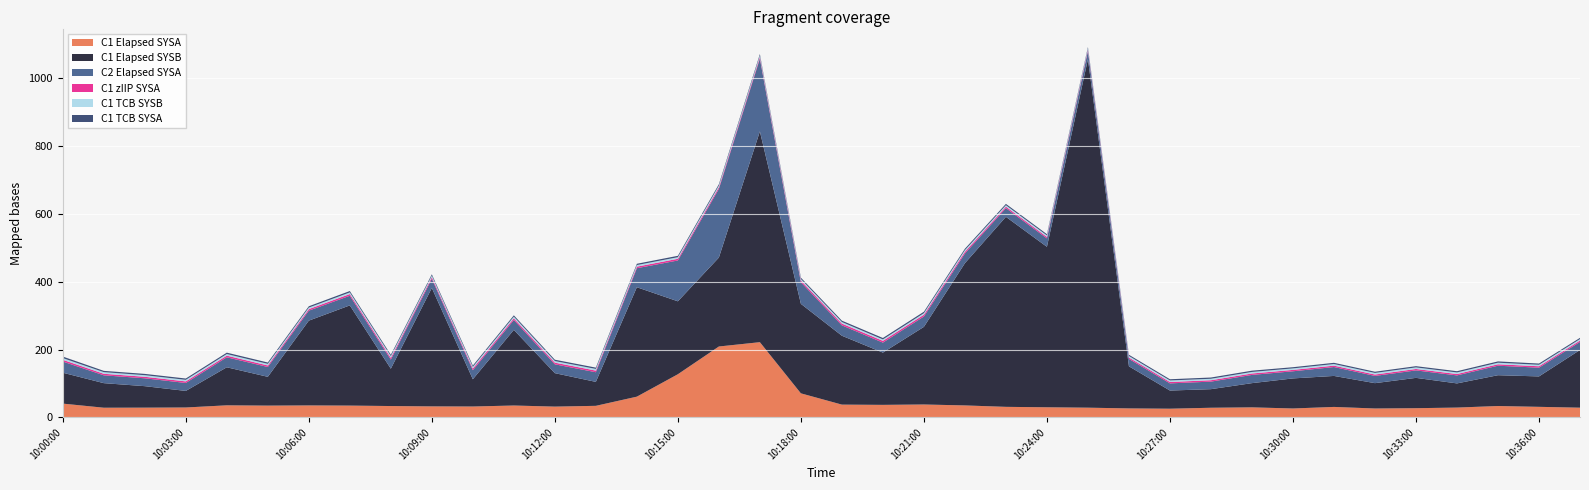

Reading left to right, list all the values displayed in this chart.

C1 Elapsed SYSA: 10:00:00=40.8	10:01:00=28.6	10:02:00=28.9	10:03:00=29.3	10:04:00=35.7	10:05:00=34.9	10:06:00=35.4	10:07:00=34.9	10:08:00=33.6	10:09:00=32.6	10:10:00=32.2	10:11:00=35.2	10:12:00=31.9	10:13:00=34.2	10:14:00=61.3	10:15:00=127.4	10:16:00=209.3	10:17:00=222.0	10:18:00=71.1	10:19:00=37.8	10:20:00=37.1	10:21:00=38.2	10:22:00=35.4	10:23:00=31.2	10:24:00=29.9	10:25:00=28.8	10:26:00=26.6	10:27:00=25.8	10:28:00=28.6	10:29:00=29.7	10:30:00=26.4	10:31:00=31.0	10:32:00=26.4	10:33:00=27.3	10:34:00=29.1	10:35:00=33.7	10:36:00=31.3	10:37:00=28.8
C1 Elapsed SYSB: 10:00:00=91.2	10:01:00=72.5	10:02:00=63.4	10:03:00=48.9	10:04:00=112.2	10:05:00=85.0	10:06:00=250.1	10:07:00=295.6	10:08:00=110.1	10:09:00=349.4	10:10:00=80.3	10:11:00=223.1	10:12:00=98.7	10:13:00=70.6	10:14:00=322.8	10:15:00=215.2	10:16:00=262.4	10:17:00=621.8	10:18:00=264.1	10:19:00=203.2	10:20:00=154.2	10:21:00=229.0	10:22:00=419.6	10:23:00=560.6	10:24:00=473.4	10:25:00=1028.1	10:26:00=124.2	10:27:00=53.5	10:28:00=54.8	10:29:00=71.4	10:30:00=88.7	10:31:00=91.4	10:32:00=74.7	10:33:00=89.4	10:34:00=71.3	10:35:00=90.9	10:36:00=89.7	10:37:00=170.2
C2 Elapsed SYSA: 10:00:00=33.0	10:01:00=23.1	10:02:00=23.2	10:03:00=23.5	10:04:00=29.5	10:05:00=29.0	10:06:00=29.5	10:07:00=28.5	10:08:00=27.0	10:09:00=27.0	10:10:00=26.7	10:11:00=29.2	10:12:00=26.1	10:13:00=28.4	10:14:00=56.1	10:15:00=120.5	10:16:00=202.6	10:17:00=214.4	10:18:00=63.8	10:19:00=30.7	10:20:00=29.5	10:21:00=30.7	10:22:00=28.6	10:23:00=25.7	10:24:00=25.0	10:25:00=23.7	10:26:00=21.9	10:27:00=21.2	10:28:00=22.3	10:29:00=24.3	10:30:00=21.1	10:31:00=26.3	10:32:00=21.4	10:33:00=22.0	10:34:00=23.6	10:35:00=28.0	10:36:00=25.8	10:37:00=23.7
C1 zIIP SYSA: 10:00:00=5.1	10:01:00=4.5	10:02:00=4.5	10:03:00=4.6	10:04:00=4.8	10:05:00=4.6	10:06:00=4.6	10:07:00=5.0	10:08:00=5.2	10:09:00=4.8	10:10:00=5.0	10:11:00=5.0	10:12:00=4.9	10:13:00=4.9	10:14:00=4.6	10:15:00=4.9	10:16:00=5.0	10:17:00=5.0	10:18:00=5.2	10:19:00=5.2	10:20:00=5.2	10:21:00=5.3	10:22:00=5.1	10:23:00=4.4	10:24:00=4.3	10:25:00=4.2	10:26:00=4.1	10:27:00=4.1	10:28:00=4.1	10:29:00=4.2	10:30:00=4.1	10:31:00=4.1	10:32:00=4.1	10:33:00=4.2	10:34:00=4.1	10:35:00=4.2	10:36:00=4.2	10:37:00=4.2
C1 TCB SYSB: 10:00:00=5.0	10:01:00=4.8	10:02:00=4.7	10:03:00=4.6	10:04:00=4.8	10:05:00=4.7	10:06:00=4.5	10:07:00=4.8	10:08:00=5.0	10:09:00=4.7	10:10:00=4.8	10:11:00=4.7	10:12:00=4.7	10:13:00=4.9	10:14:00=4.7	10:15:00=4.7	10:16:00=4.8	10:17:00=4.7	10:18:00=4.3	10:19:00=4.6	10:20:00=4.2	10:21:00=4.5	10:22:00=4.8	10:23:00=4.1	10:24:00=4.4	10:25:00=4.2	10:26:00=4.5	10:27:00=4.5	10:28:00=4.3	10:29:00=4.6	10:30:00=4.4	10:31:00=4.7	10:32:00=4.7	10:33:00=4.7	10:34:00=4.6	10:35:00=4.7	10:36:00=4.4	10:37:00=4.4
C1 TCB SYSA: 10:00:00=4.5	10:01:00=3.8	10:02:00=3.8	10:03:00=3.9	10:04:00=4.0	10:05:00=4.0	10:06:00=3.9	10:07:00=4.2	10:08:00=4.0	10:09:00=3.8	10:10:00=3.9	10:11:00=4.0	10:12:00=3.9	10:13:00=3.9	10:14:00=3.8	10:15:00=4.1	10:16:00=4.0	10:17:00=4.1	10:18:00=4.0	10:19:00=4.0	10:20:00=4.2	10:21:00=4.3	10:22:00=4.1	10:23:00=4.0	10:24:00=3.6	10:25:00=3.7	10:26:00=3.5	10:27:00=3.6	10:28:00=3.7	10:29:00=3.7	10:30:00=3.5	10:31:00=3.6	10:32:00=3.5	10:33:00=3.6	10:34:00=3.7	10:35:00=3.8	10:36:00=3.7	10:37:00=3.6